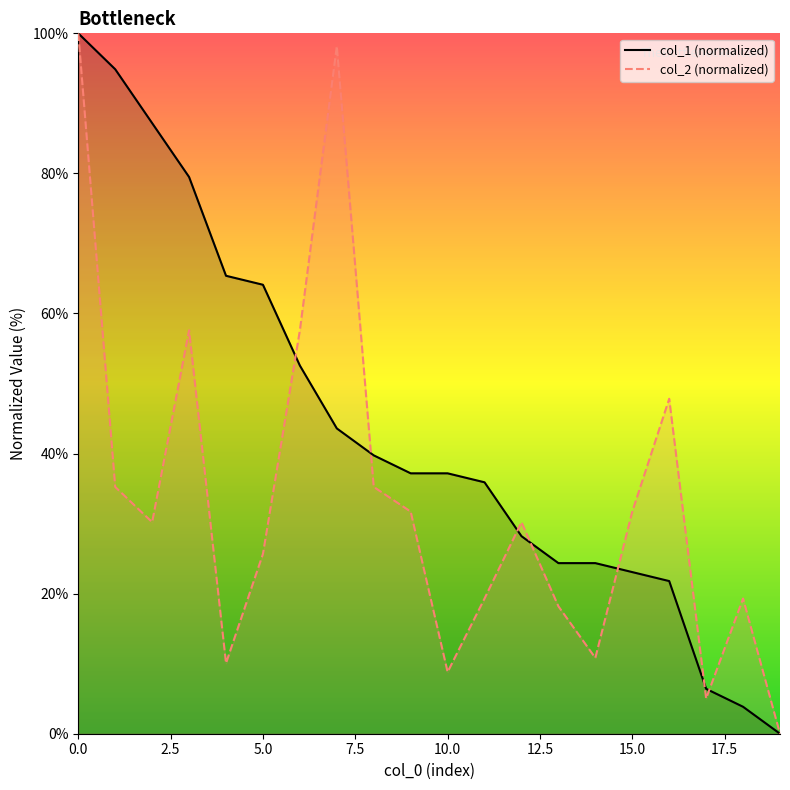

What is the sum of the col_2 values at 2 and 19?

30.2